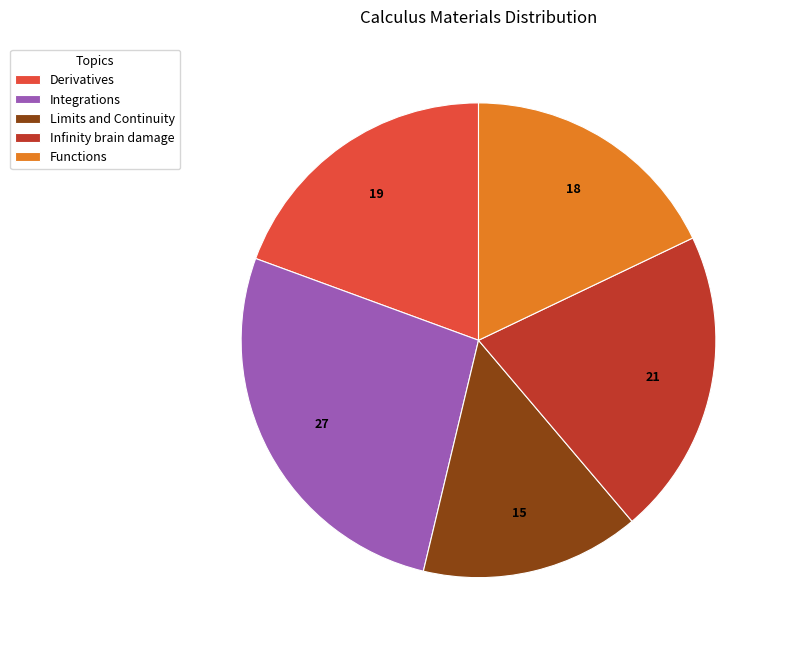

True or false: Limits and Continuity accounts for 15% of the total.

True